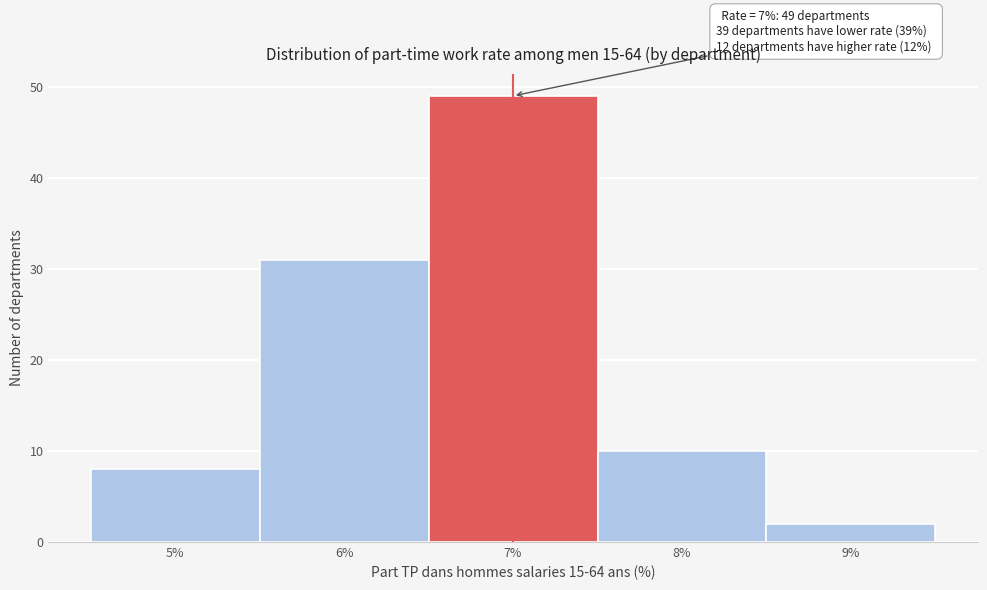

Over which range of the x-axis is the bar tallest?

6.5 to 7.5